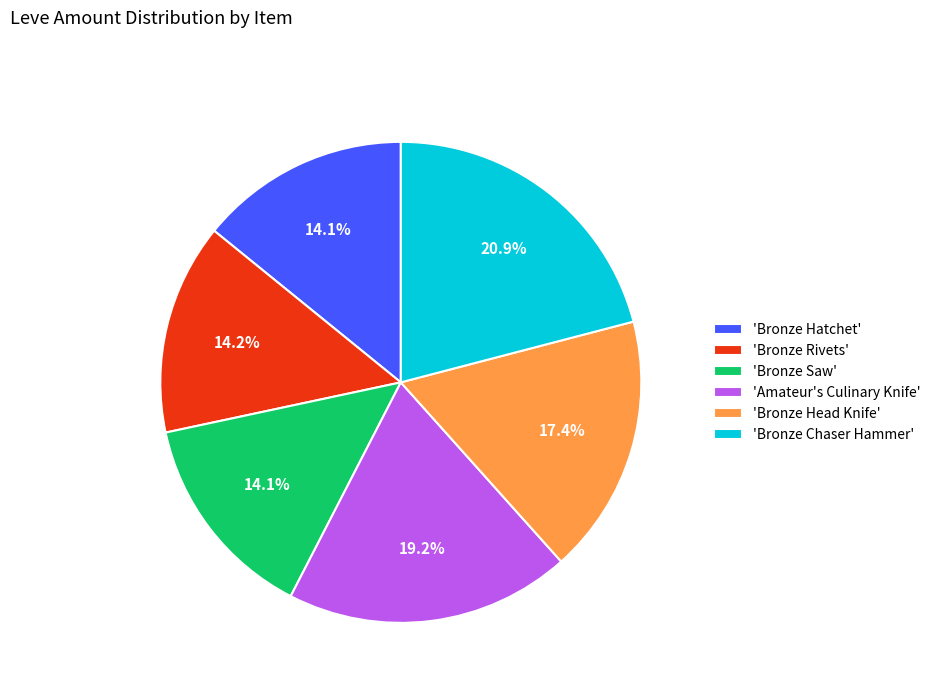

How many segments does this pie chart have?

6